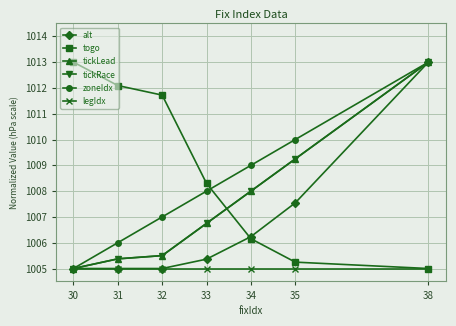

Is it true that alt equals 1005.0 at 32?

True